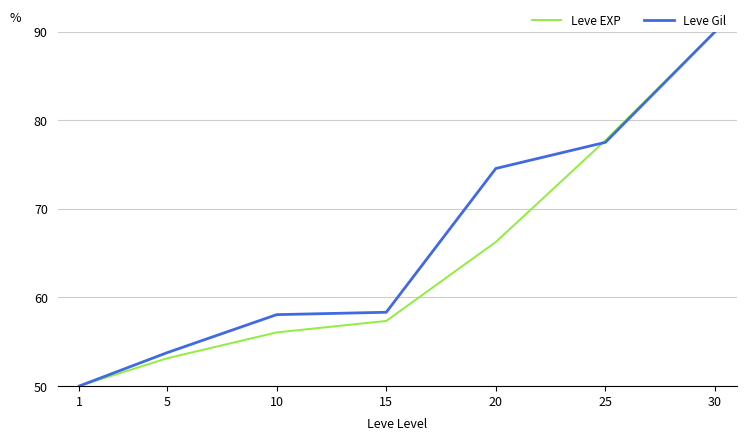

What is the spread (max minus min) of values at 20?

8.3